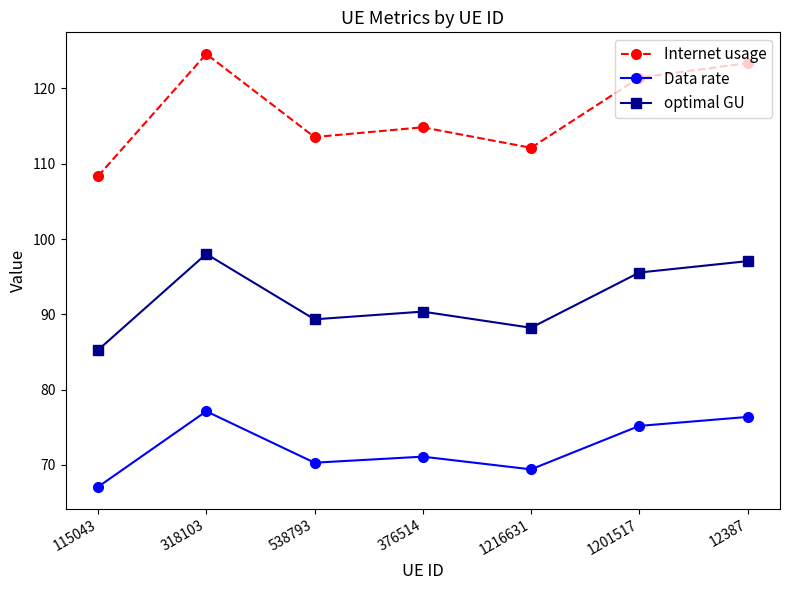

True or false: Data rate and Internet usage cross at least once.

False